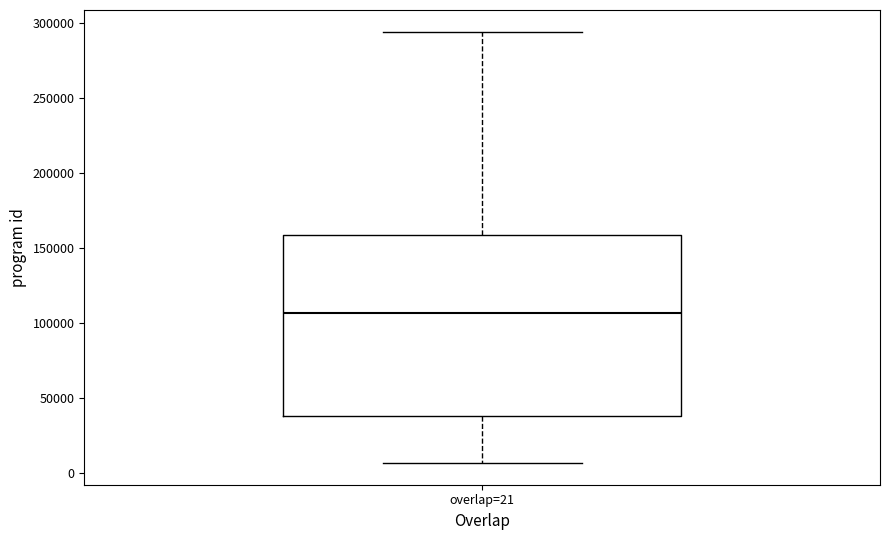

Transcribe this box plot: give where the median line is, the range the box spans, and where the two whiskers end, as read against the y-axis. The values are not printed on the chart, so give them approximately, as read against the axis.

median 105000, box 40000 to 160000, whiskers 5000 to 295000